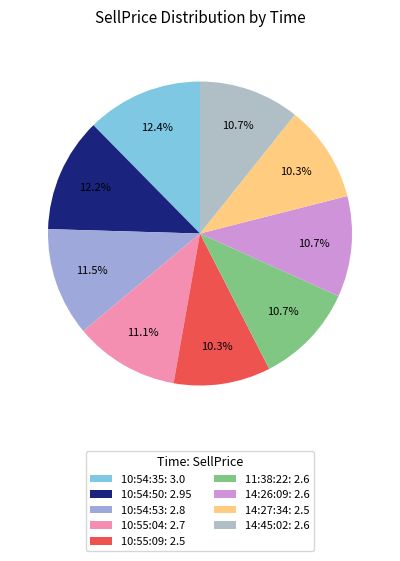

Is it true that 10:55:04 is 1% of the pie?

False